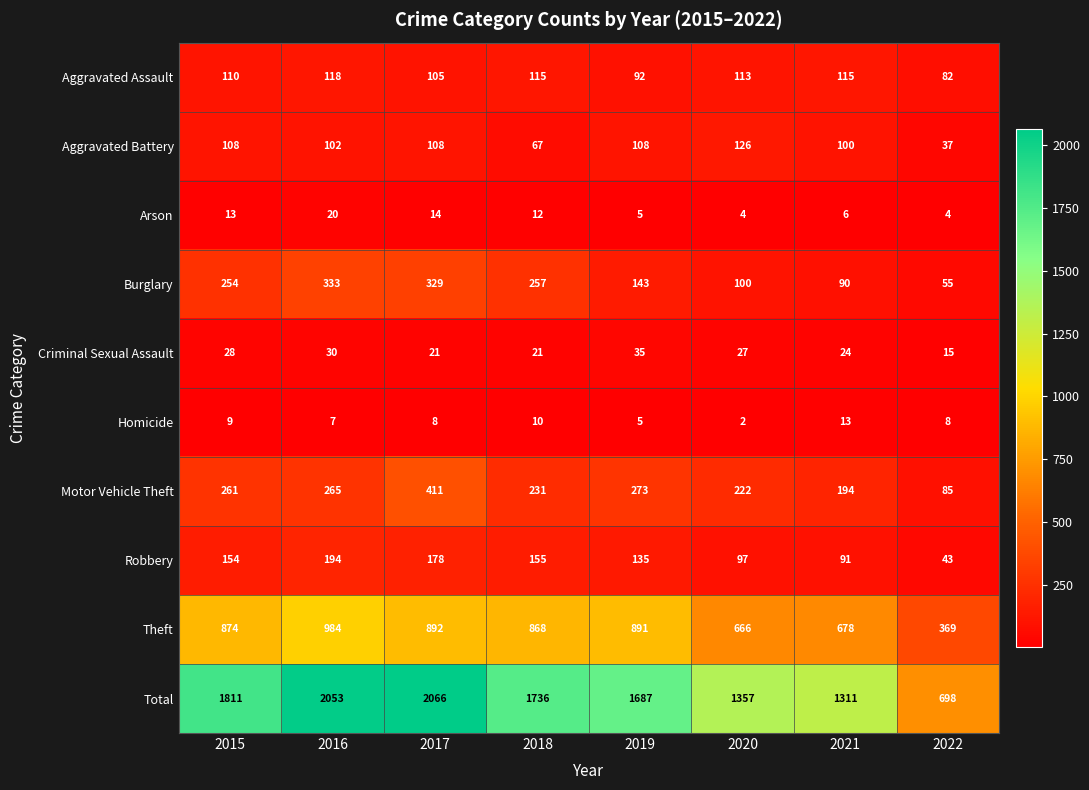

At which category is the sum across all series the highest?

2017